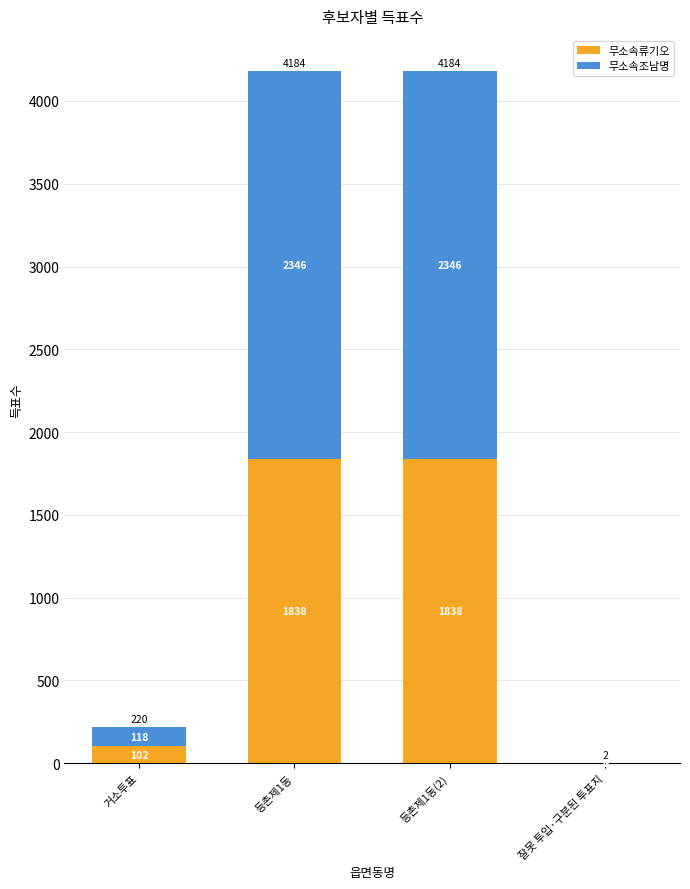

What is the sum of the 무소속류기오 values at 거소투표 and 잘못 투입·구분된 투표지?

104